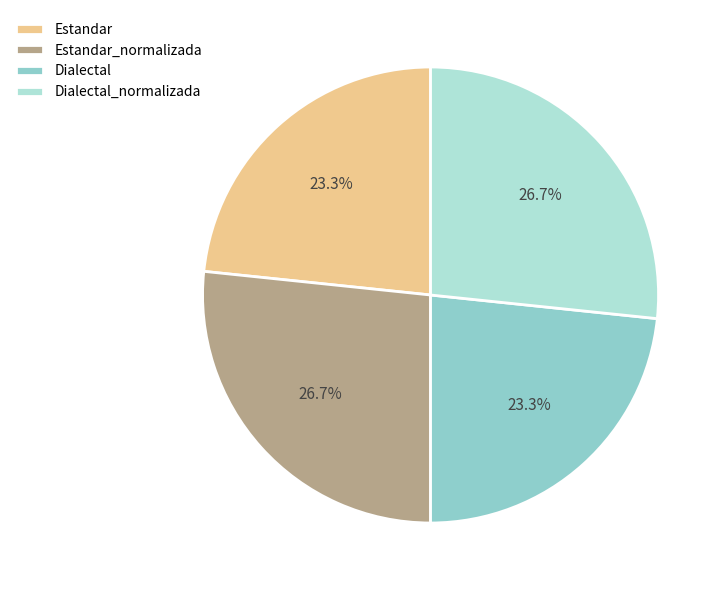

True or false: Estandar_normalizada accounts for 16% of the total.

False